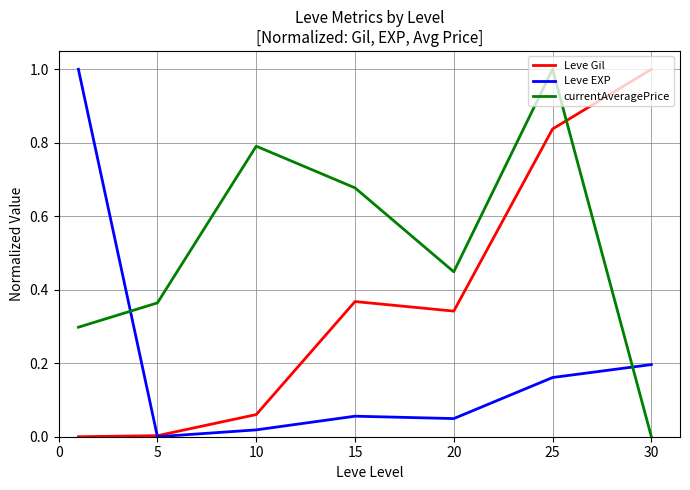

Which series has the largest total across all categories?

currentAveragePrice